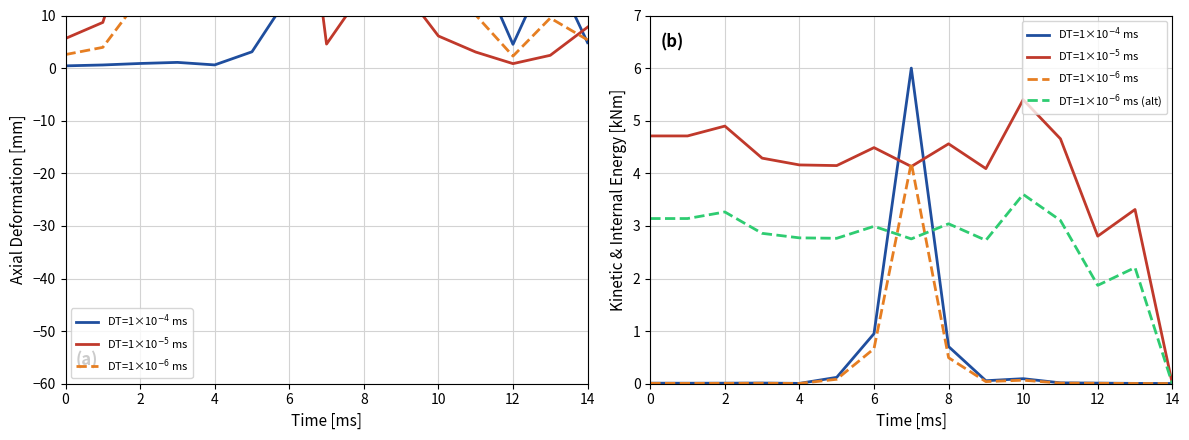

Reading right to left, transcribe all the data shown in this chart.

DT=1×10$^{-4}$ ms: 0.0	0.0	0.0	0.0	0.1	0.1	0.7	6.0	1.0	0.1	0.0	0.0	0.0	0.0	0.0
DT=1×10$^{-5}$ ms: 0.0	3.3	2.8	4.7	5.4	4.1	4.6	4.1	4.5	4.1	4.2	4.3	4.9	4.7	4.7
DT=1×10$^{-6}$ ms: 0.0	0.0	0.0	0.0	0.1	0.0	0.5	4.2	0.7	0.1	0.0	0.0	0.0	0.0	0.0
DT=1×10$^{-6}$ ms (alt): 0.0	2.2	1.9	3.1	3.6	2.7	3.0	2.8	3.0	2.8	2.8	2.9	3.3	3.1	3.1